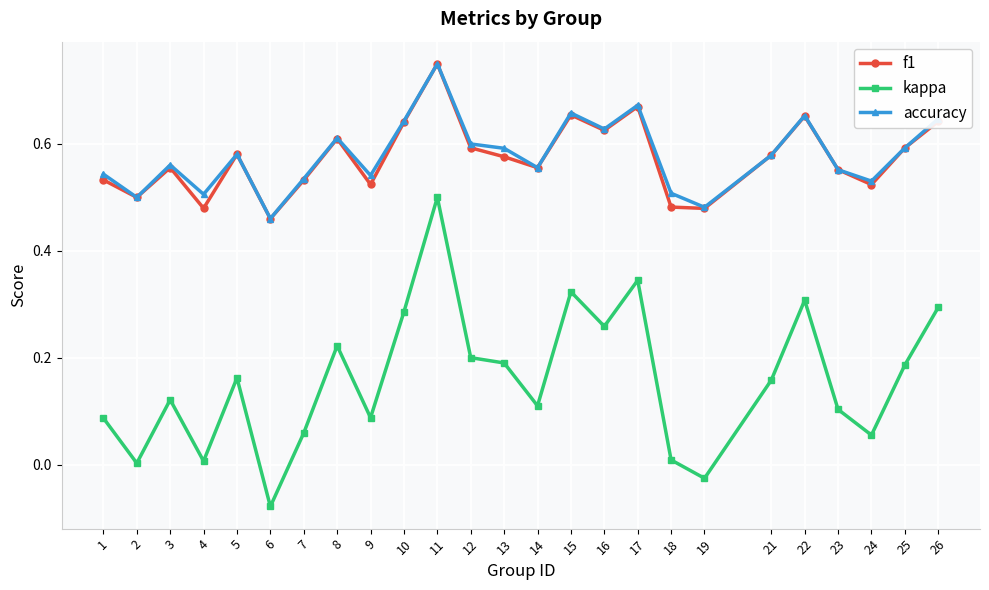

At which category is the sum across all series the highest?

11